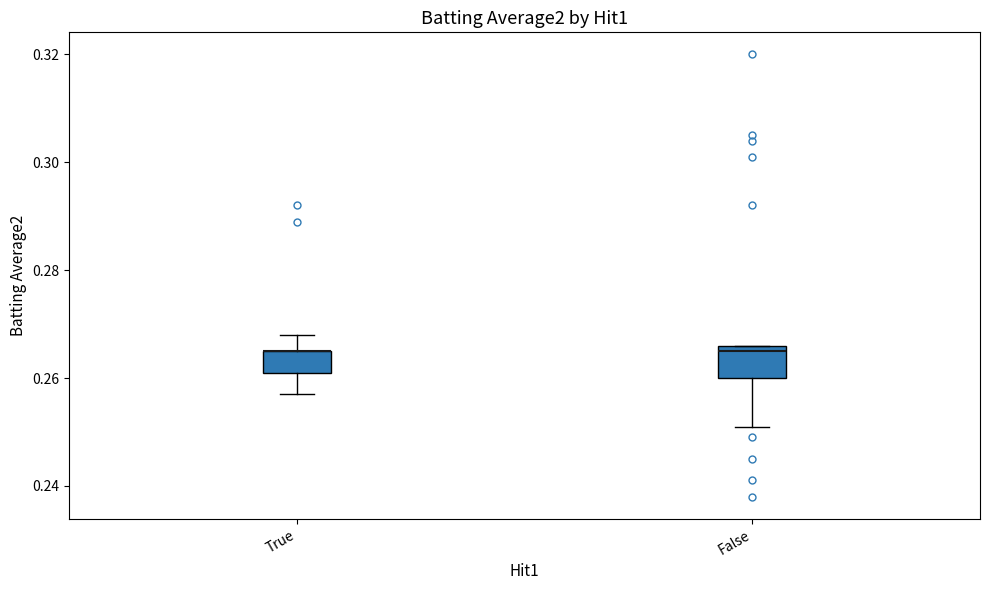

Comparing the boxes themselves (not the whiskers), which one is the tallest?

False